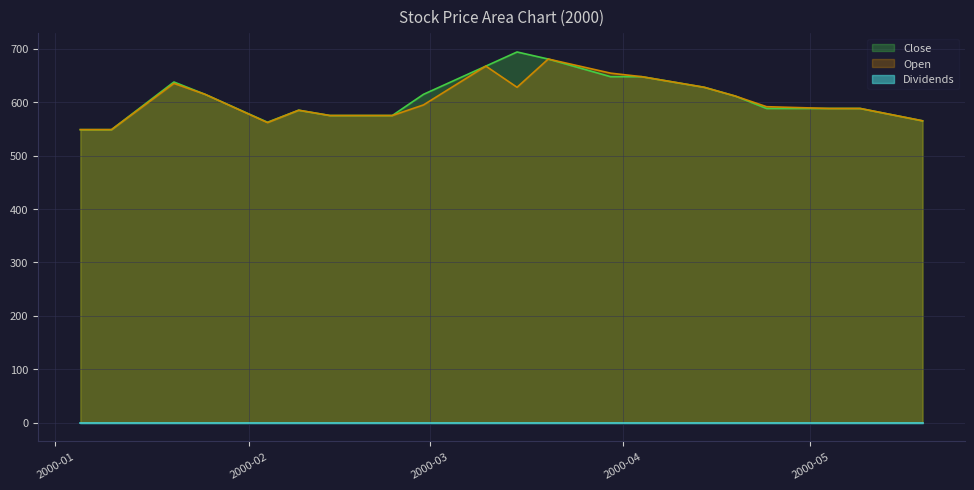

Between 2000-03-15 and 2000-05-19, which series saw the biggest shift?

Close